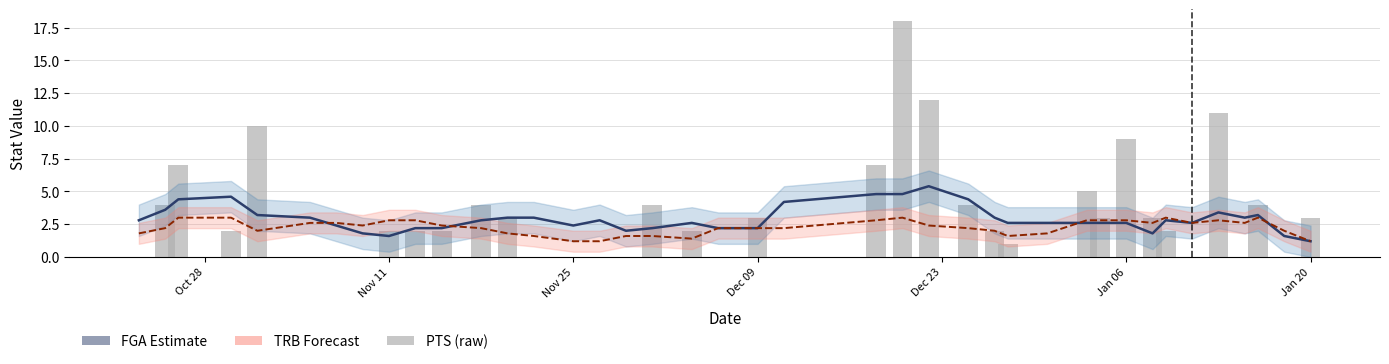

Does the chart contain stacked bars?

No